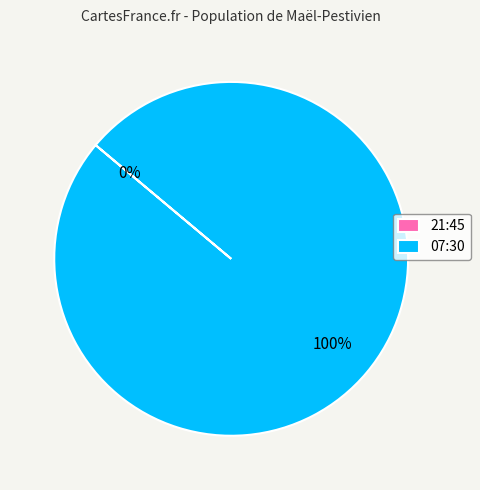

To the nearest percent, what portion does 07:30 represent?

100%